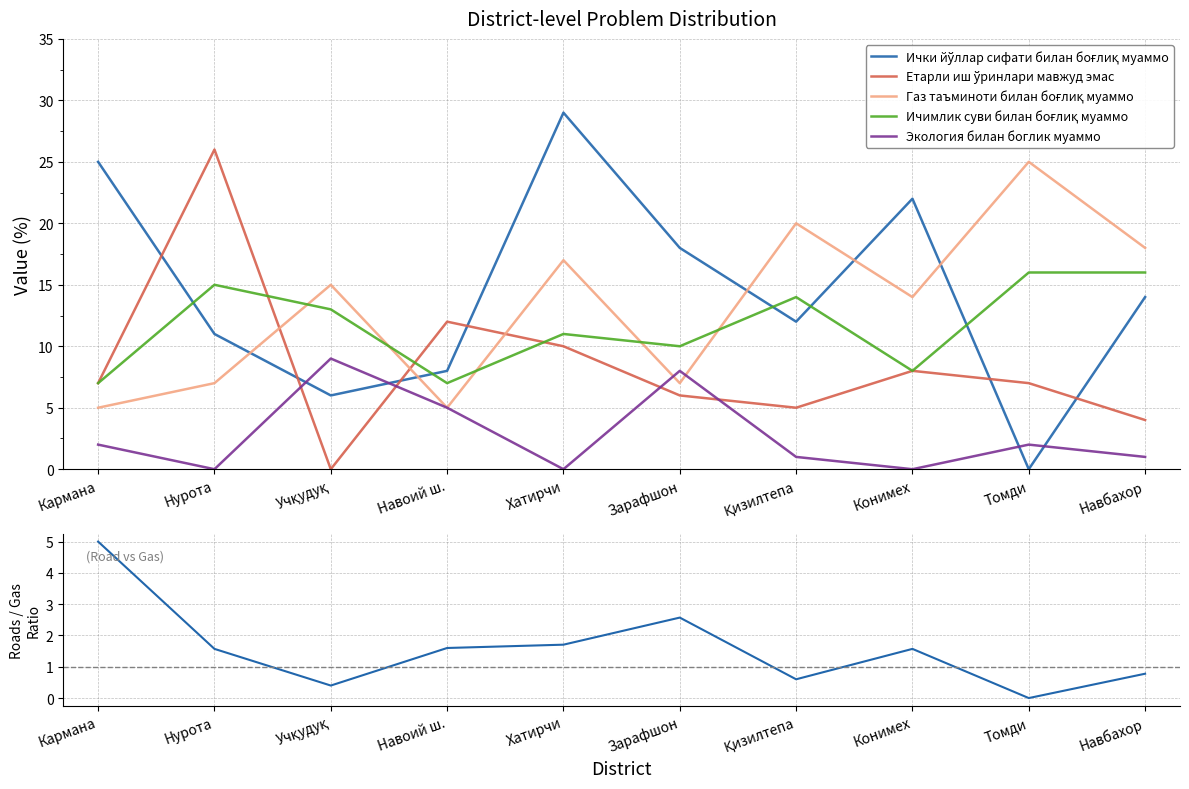

What is the total value across all series at Навоий ш.?

38.6